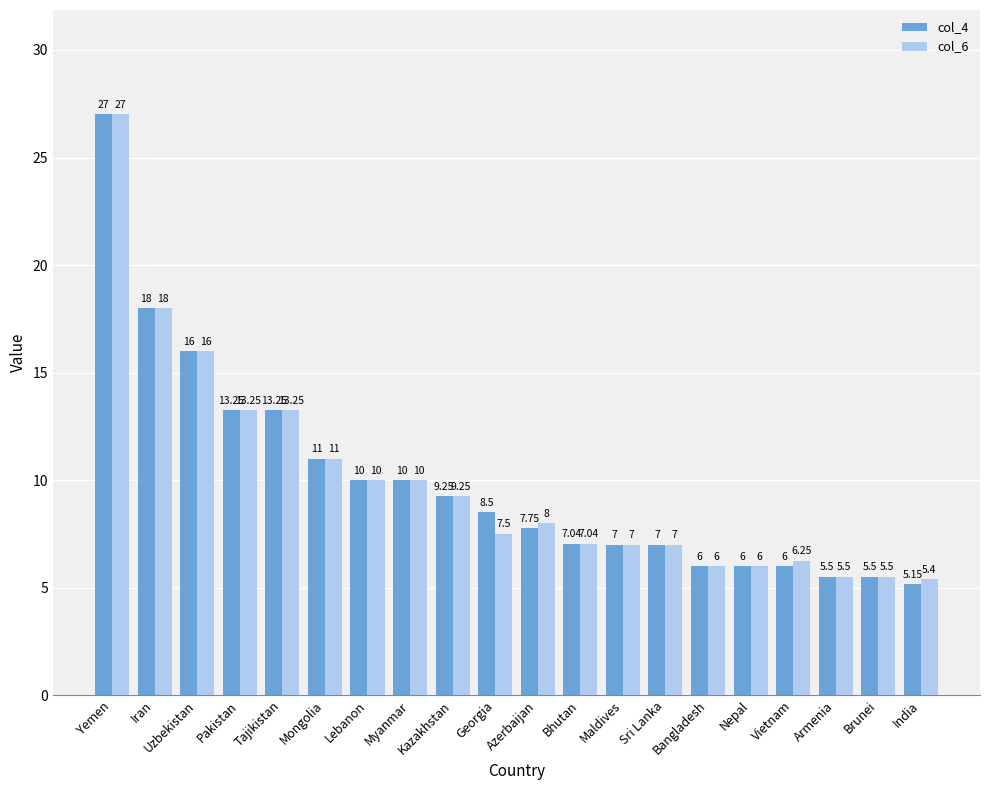

What position from the right is Iran?

19